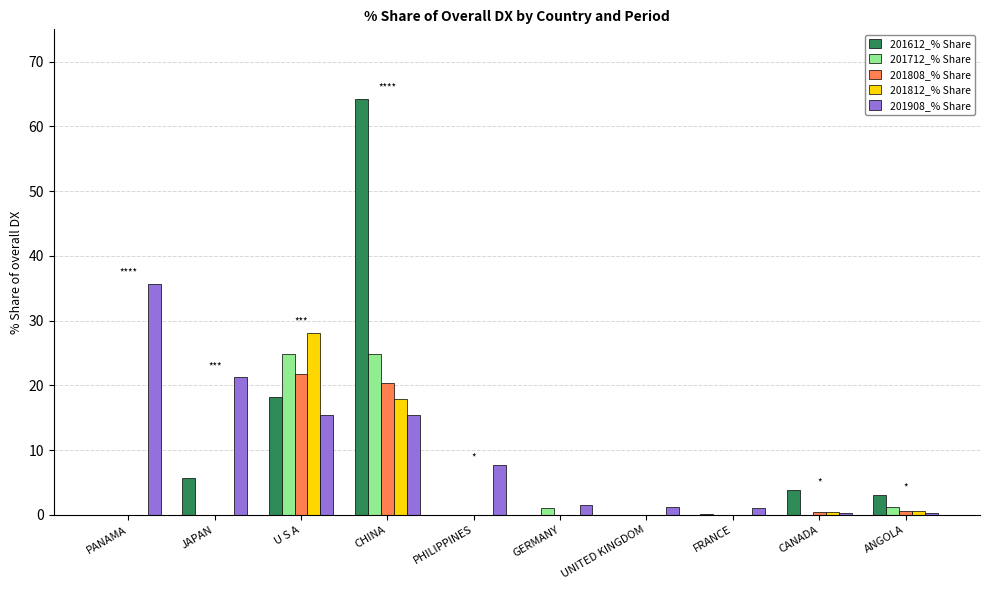

How many groups of bars are there?

10